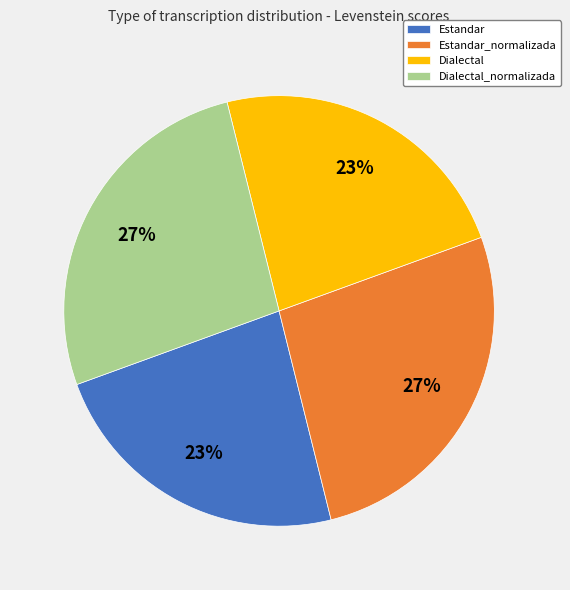

Is it true that Estandar is 12% of the pie?

False